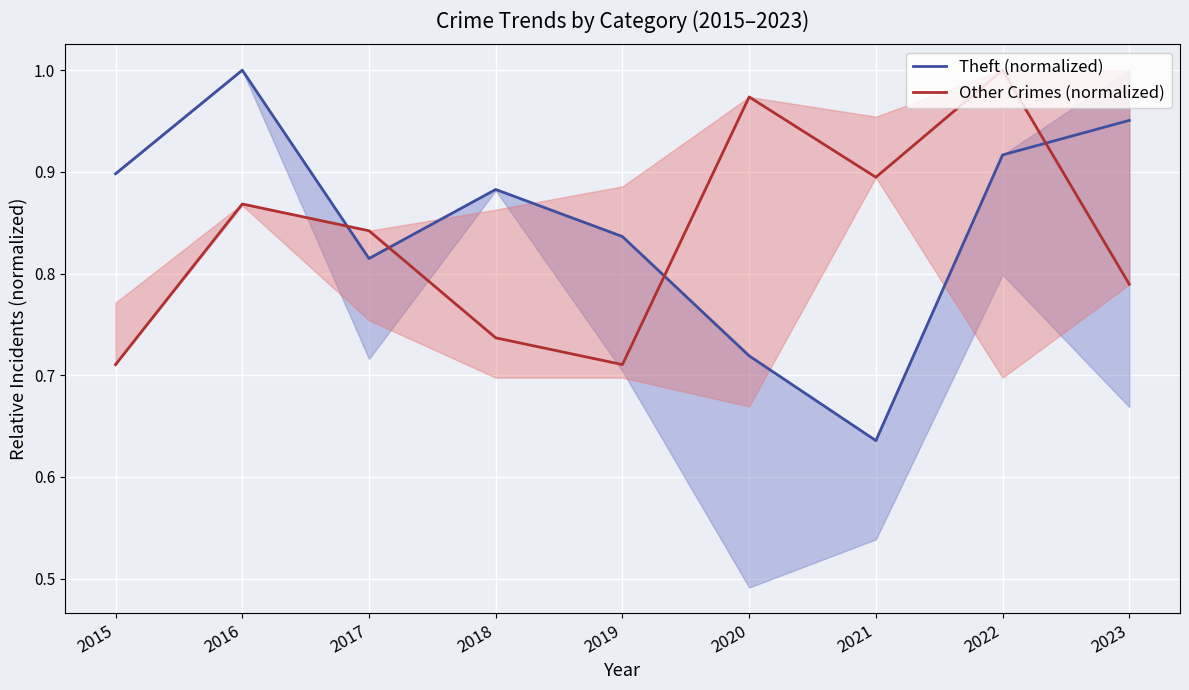

How many distinct data groups are displayed?

2